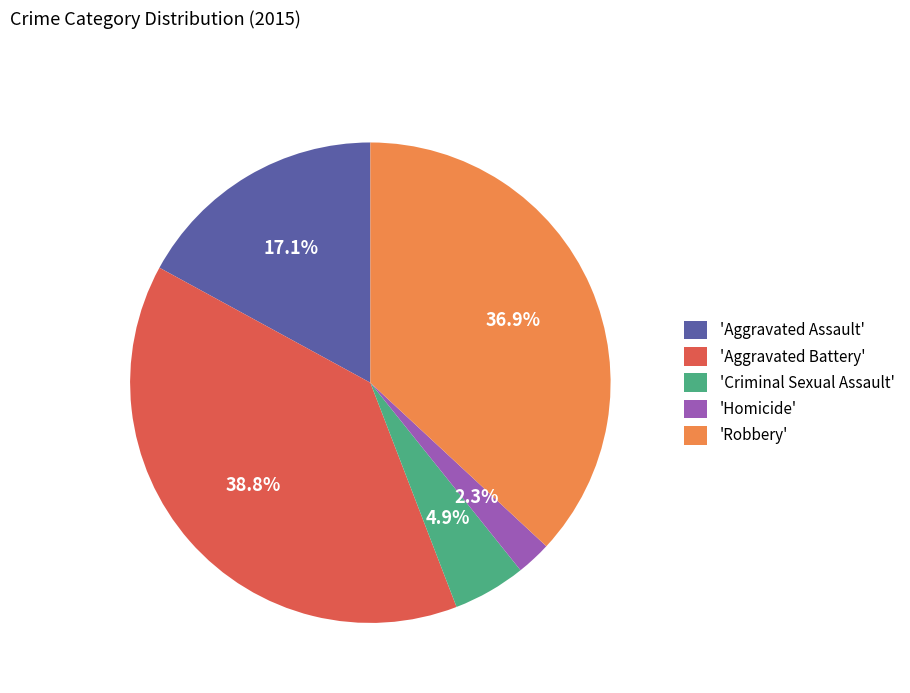

Rank the categories by value from highest to lowest.

'Aggravated Battery', 'Robbery', 'Aggravated Assault', 'Criminal Sexual Assault', 'Homicide'